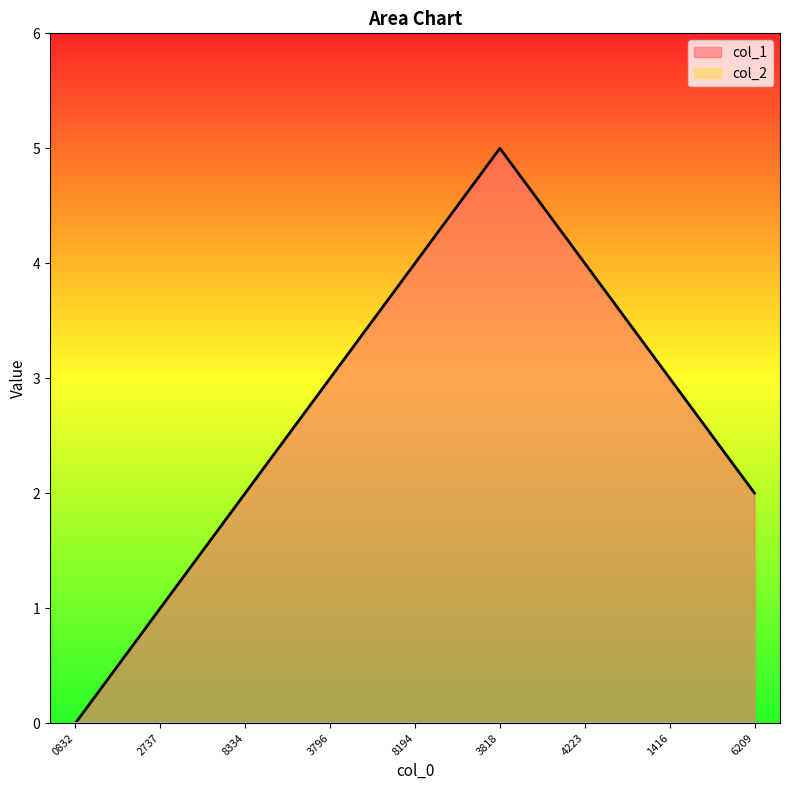

How many values are above zero?

8